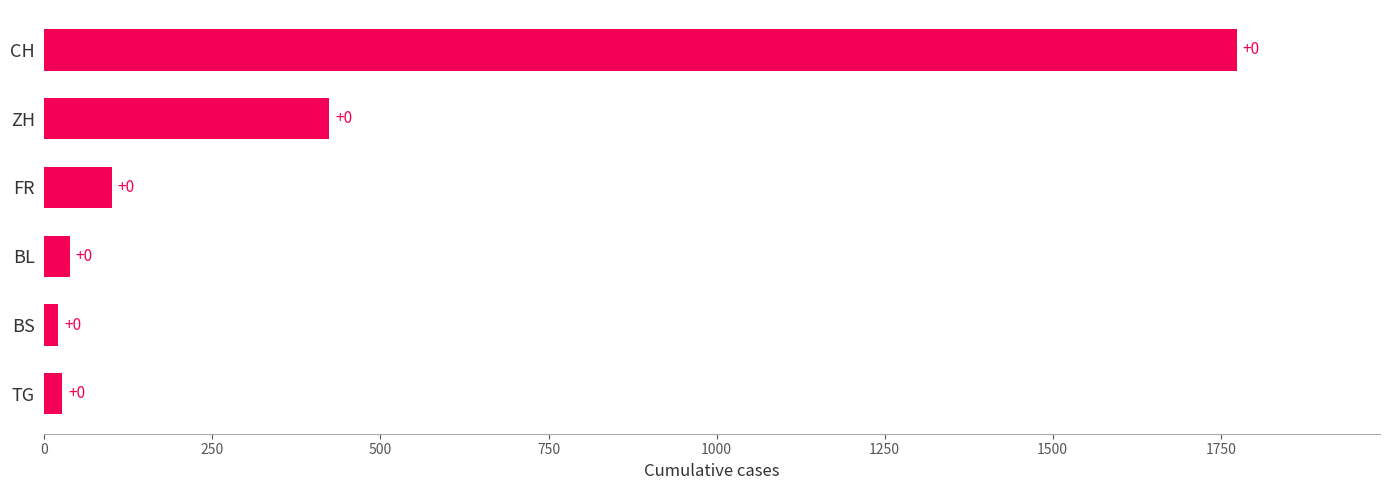

Does the chart contain stacked bars?

No